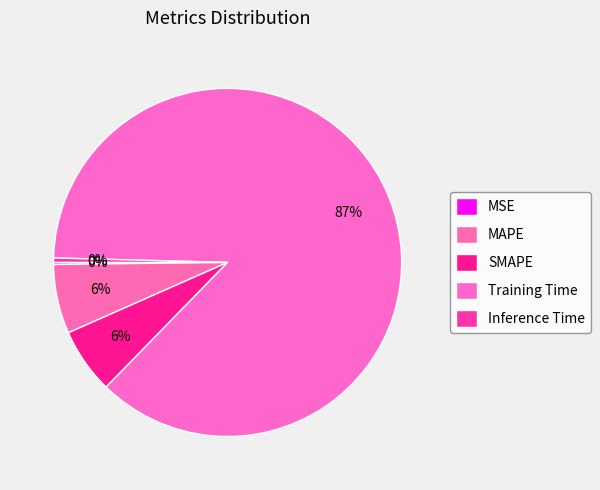

Which slice represents more than half of the pie?

Training Time